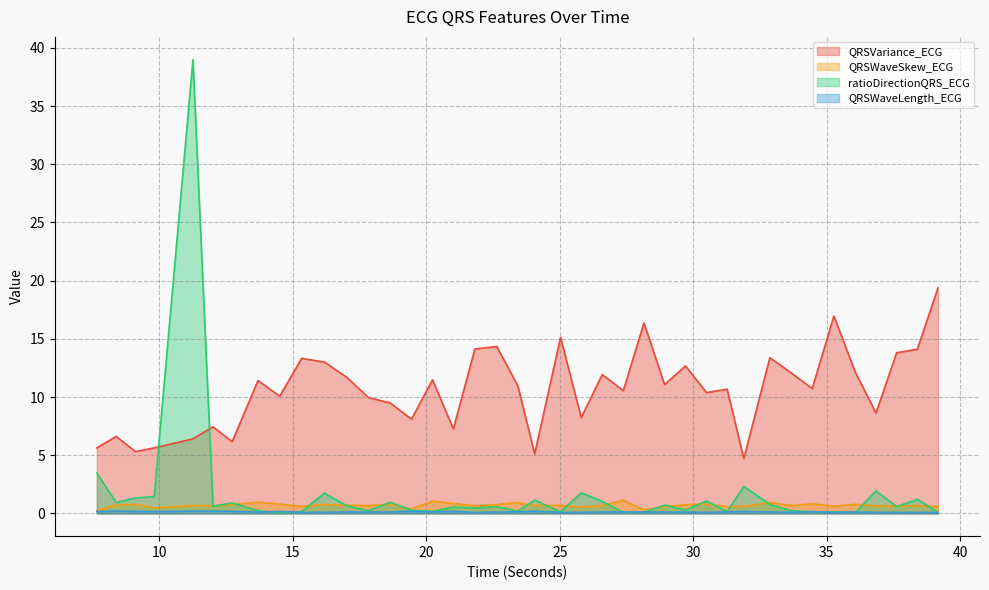

What is the spread (max minus min) of values at 8.3828125?

6.4